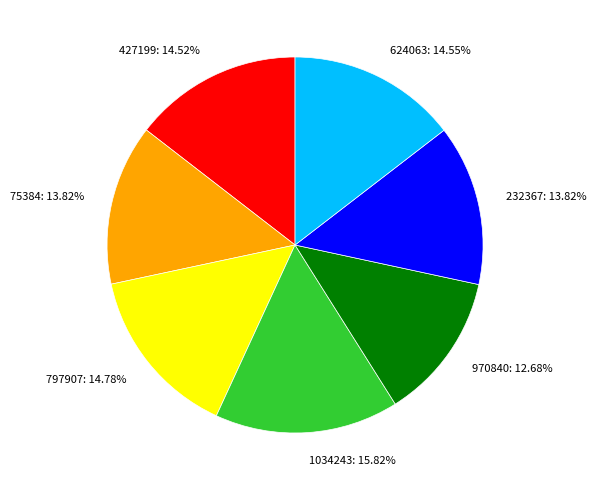

Do 797907 and 1034243 together represent more than half of the pie?

No